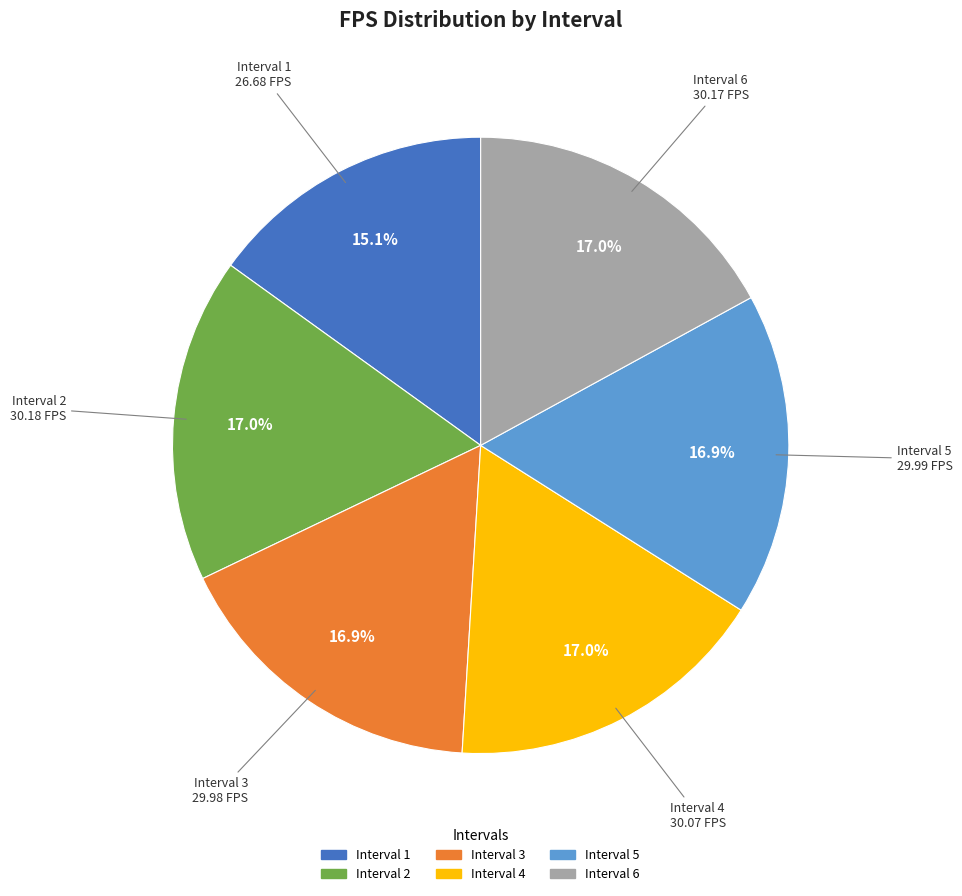

How many segments does this pie chart have?

6